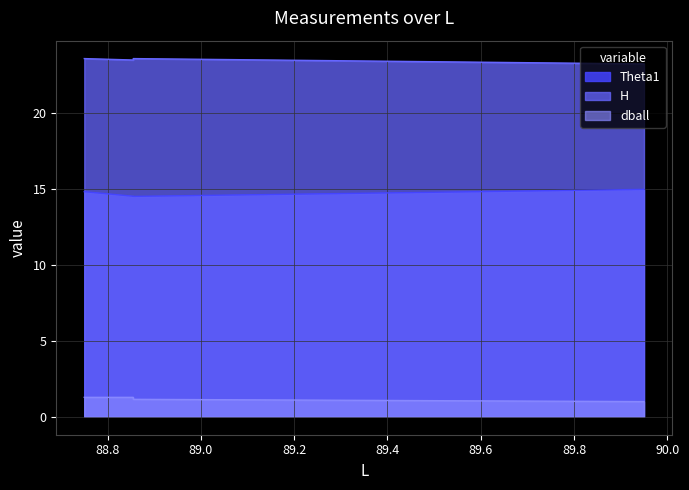

What is the label of the 3rd point from the right?

88.855